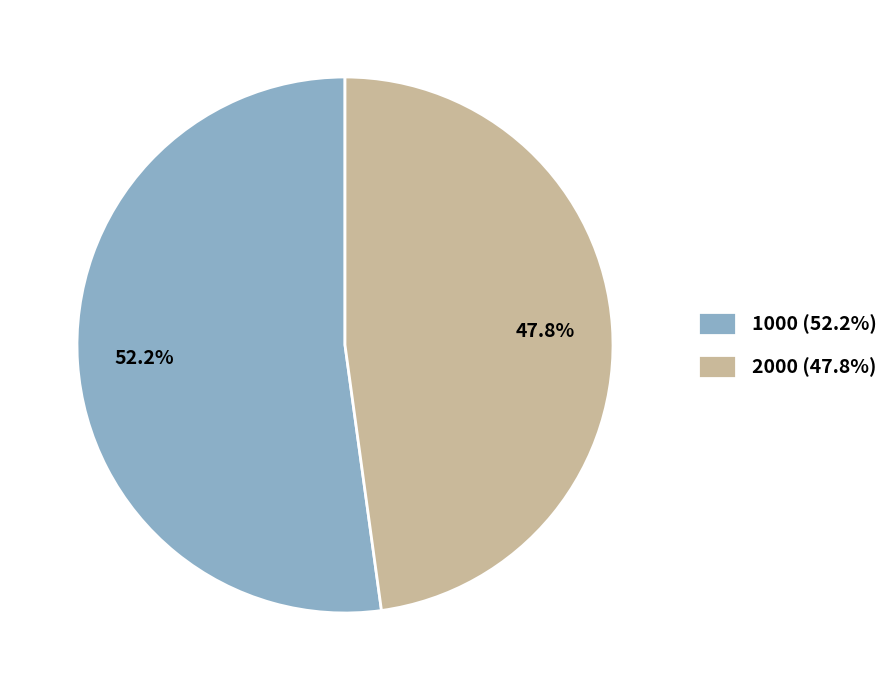

What is the majority slice?

1000